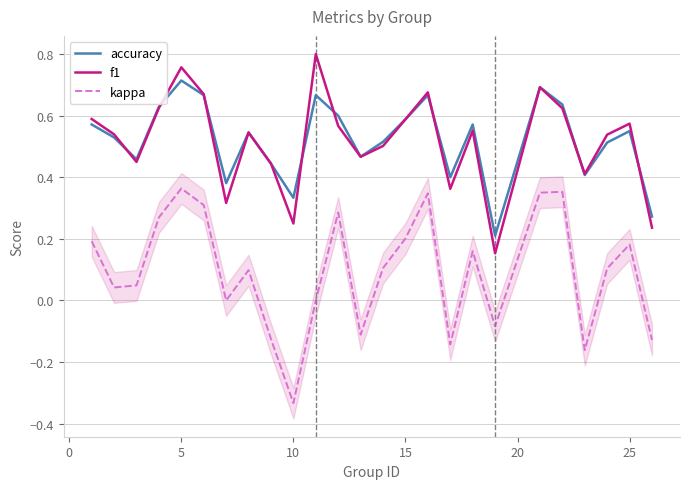

True or false: f1 and accuracy cross at least once.

True